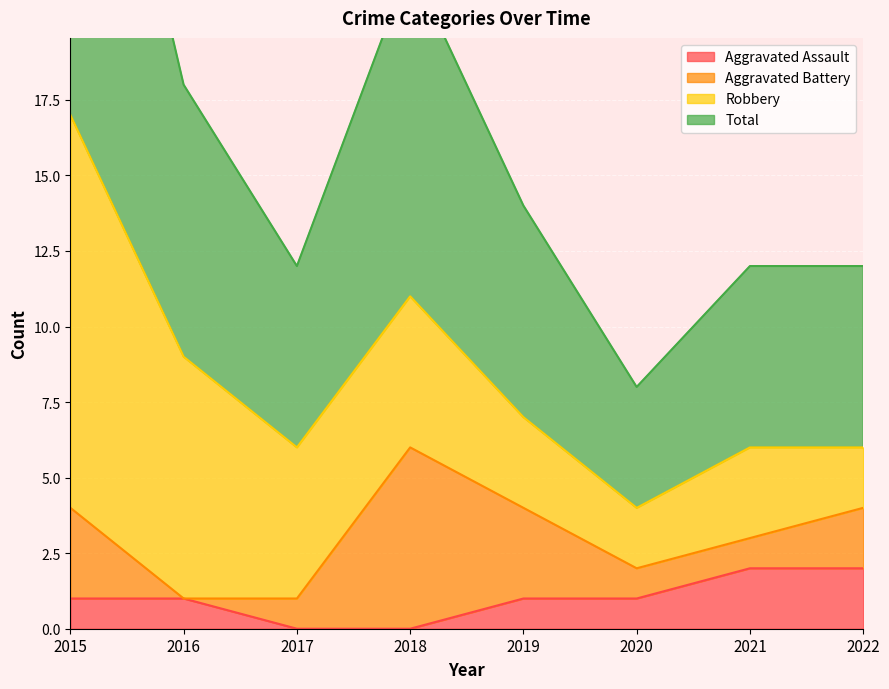

The Aggravated Assault series shows 3 at 2021. True or false?

False